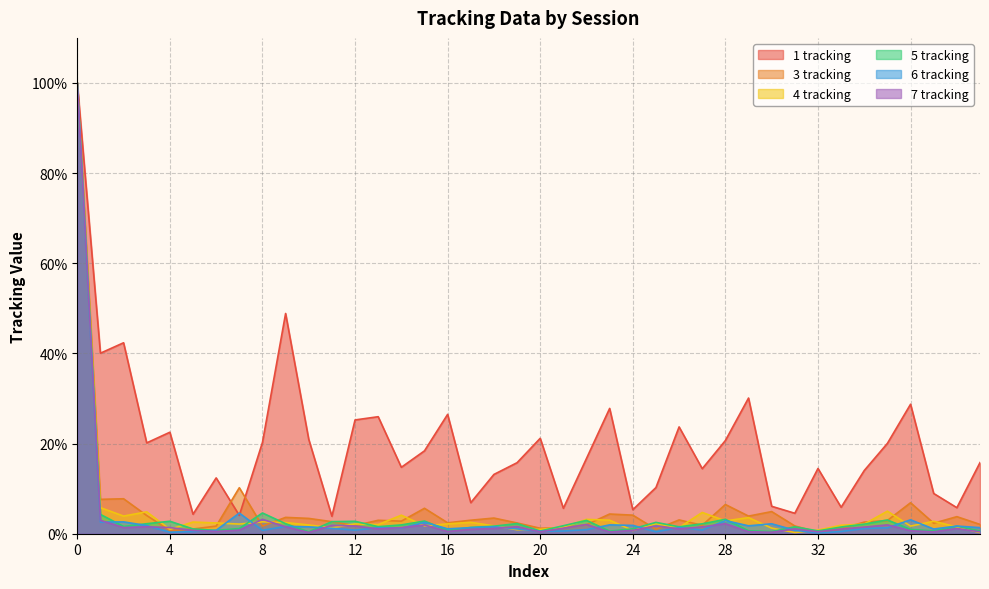

What value does the 6 tracking series have at 17?

1.3